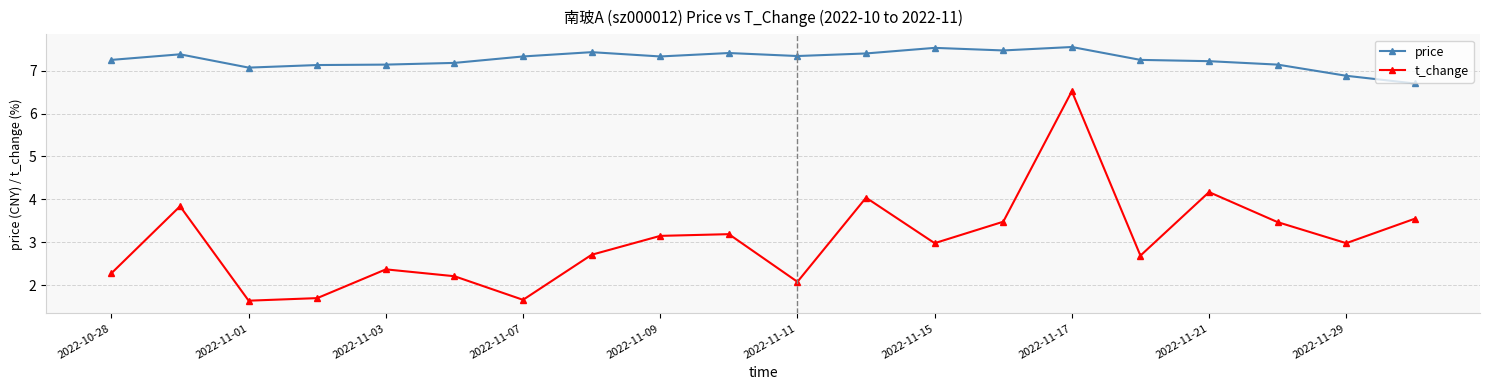

What is the value of the t_change point at the 14th from the left?

3.5